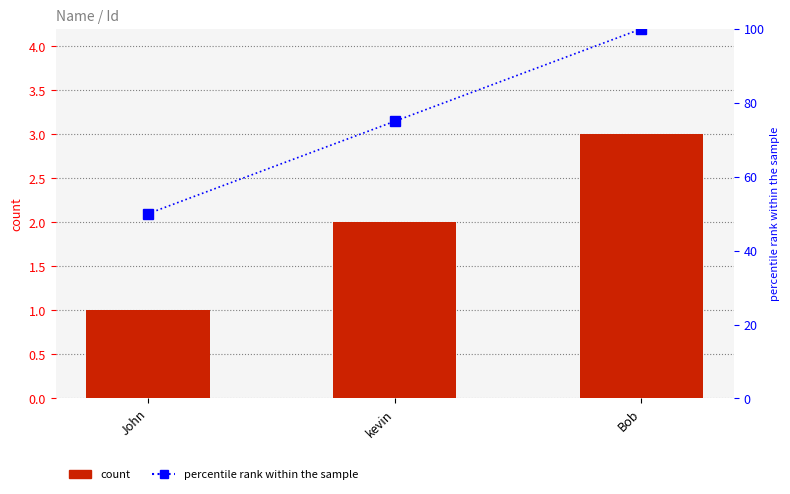

What is the total value across all series at kevin?

77